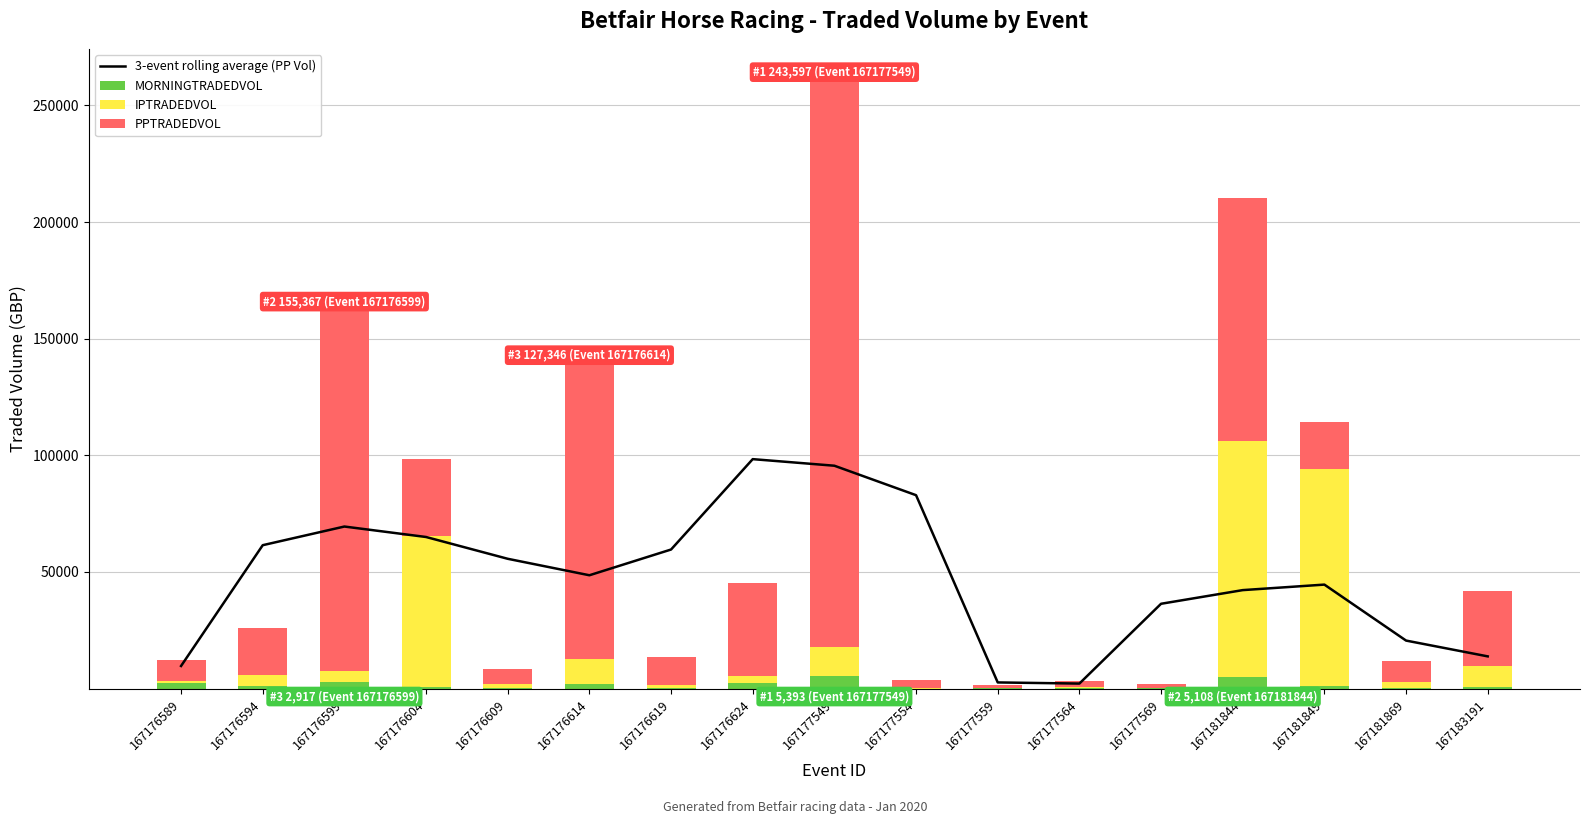

Between 167181869 and 167176619, which is larger?

167176619